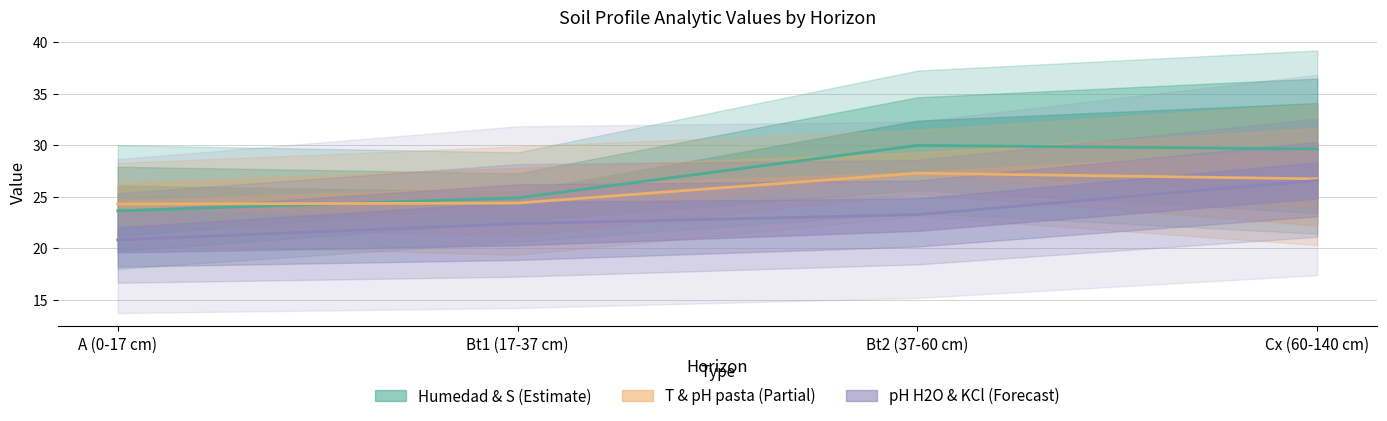

Reading right to left, list all the values displayed in this chart.

Humedad & S (Estimate): Cx (60-140 cm)=29.6	Bt2 (37-60 cm)=30.0	Bt1 (17-37 cm)=24.9	A (0-17 cm)=23.6
T & pH pasta (Partial): Cx (60-140 cm)=26.8	Bt2 (37-60 cm)=27.3	Bt1 (17-37 cm)=24.4	A (0-17 cm)=24.3
pH H2O & KCl (Forecast): Cx (60-140 cm)=26.6	Bt2 (37-60 cm)=23.3	Bt1 (17-37 cm)=22.4	A (0-17 cm)=20.8